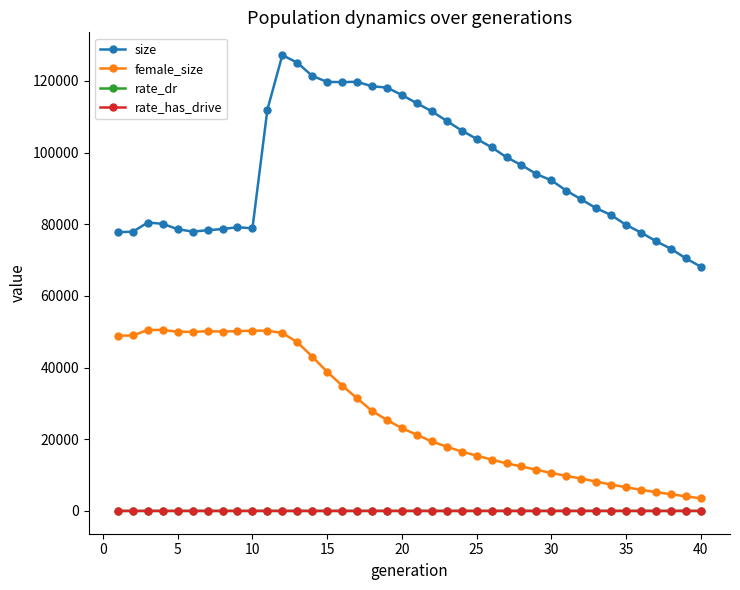

How many data points does each series have?

40